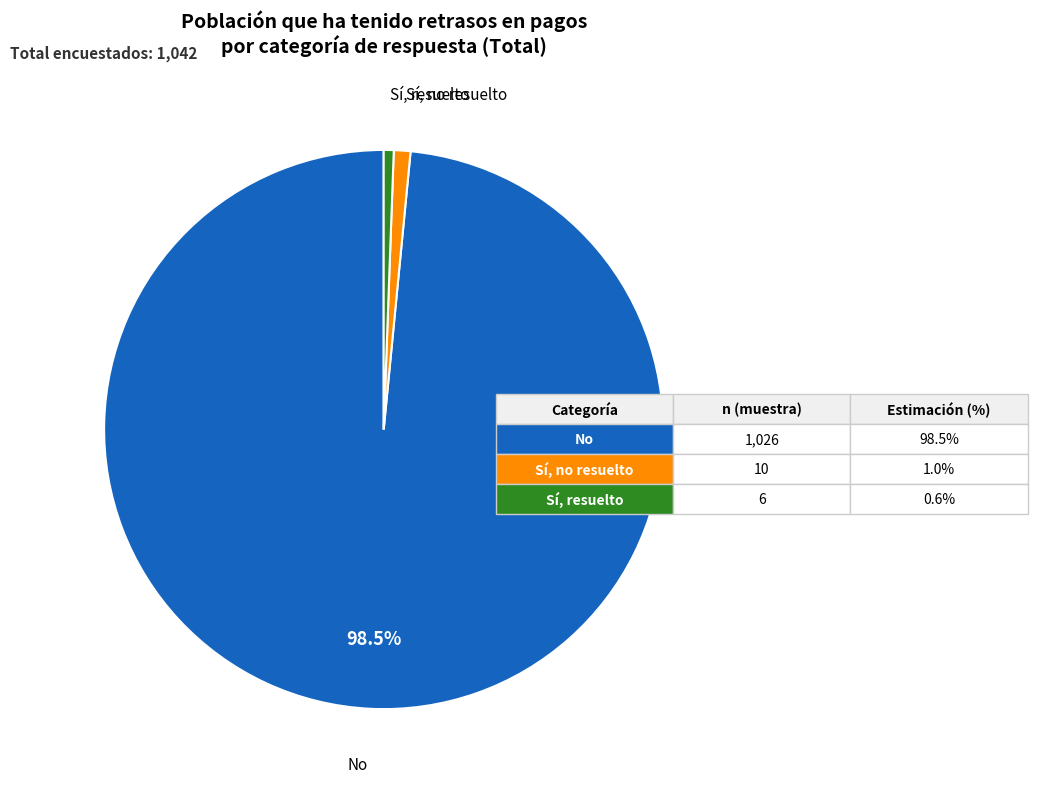

Rank the categories by value from lowest to highest.

Sí, resuelto, Sí, no resuelto, No